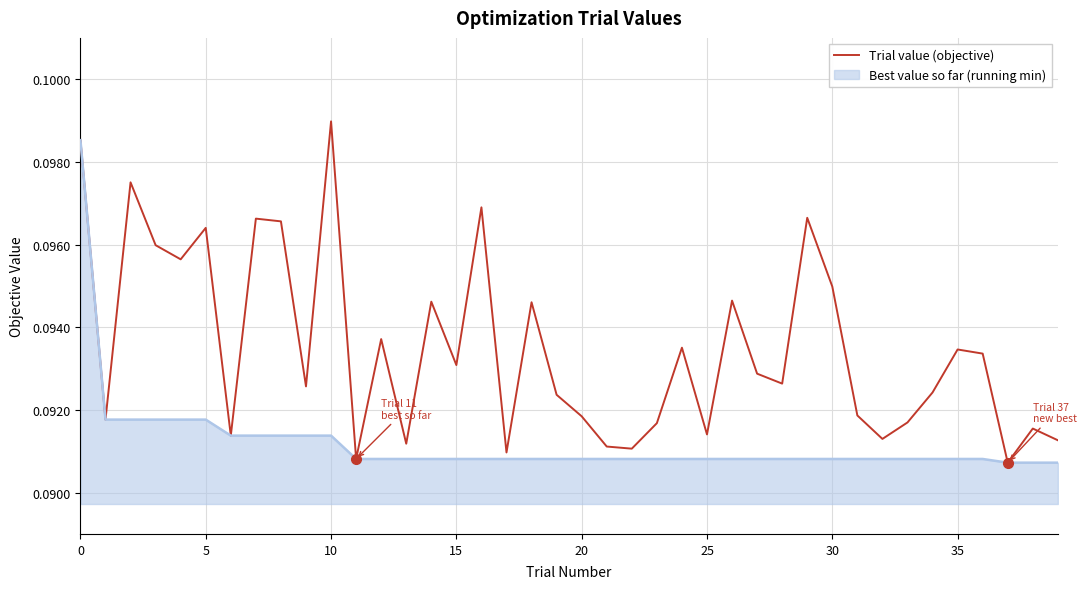

Rank the series by their average value, from highest to lowest.

Trial value (objective), Best value so far (running min)